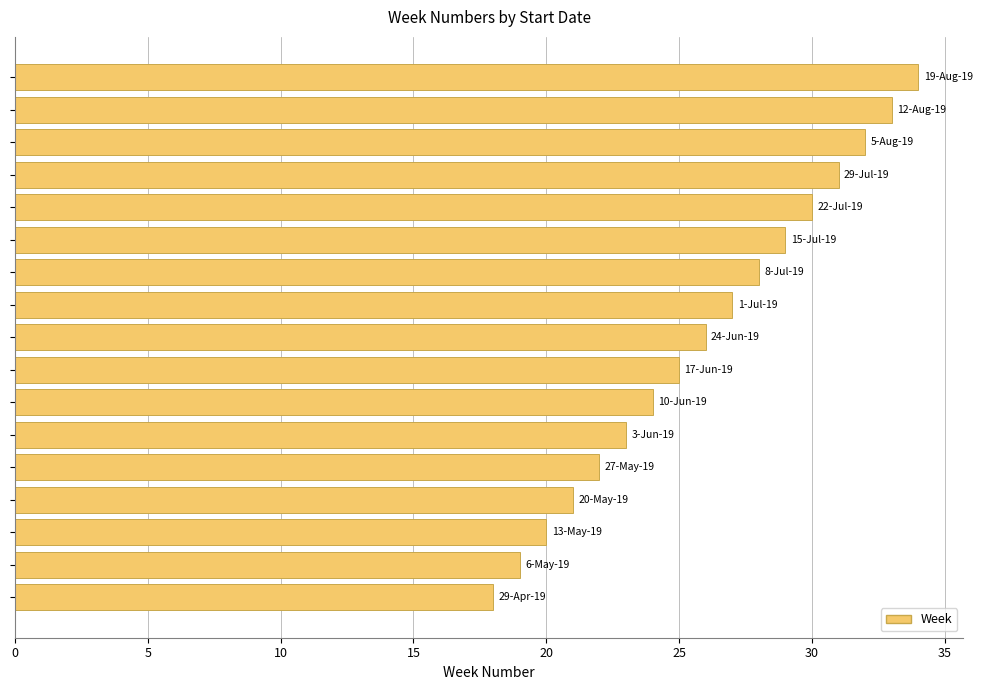

What is the difference between the maximum and minimum values?

16